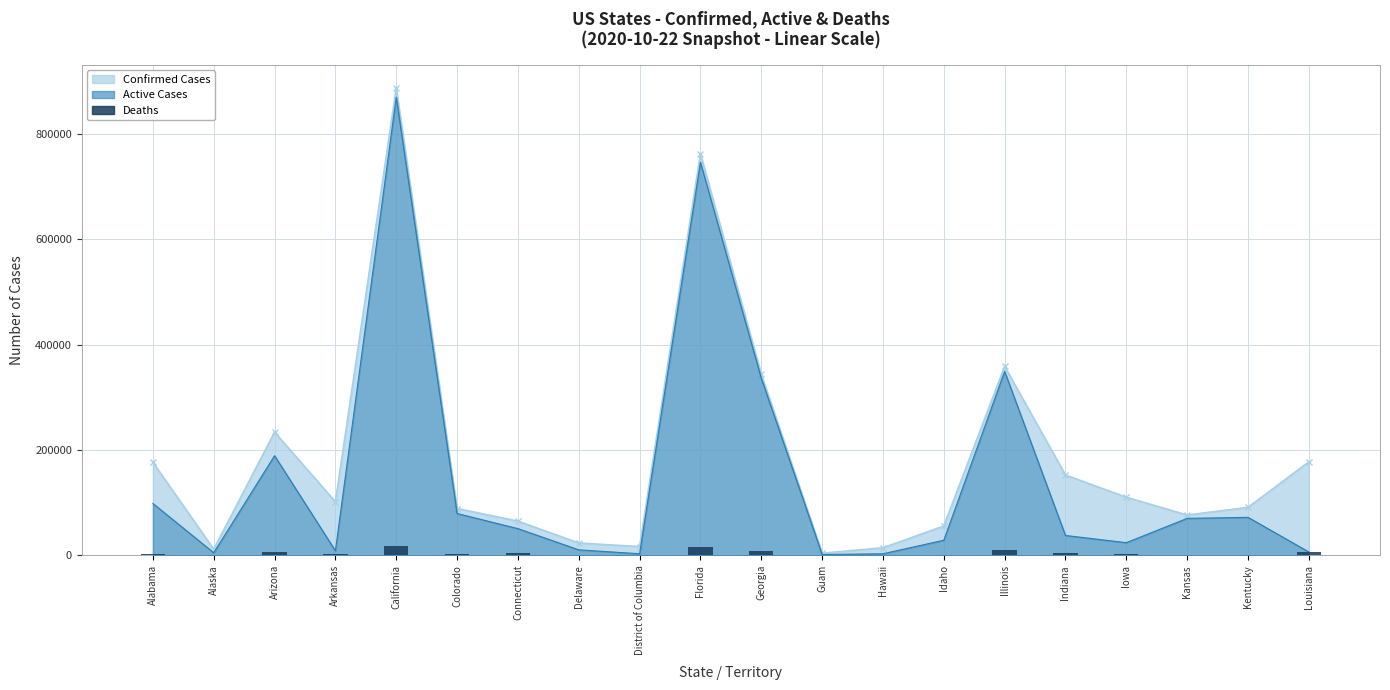

Reading left to right, extract all data points from this chart.

Alabama=2828	Alaska=68	Arizona=5854	Arkansas=1751	California=17167	Colorado=2194	Connecticut=4567	Delaware=670	District of Columbia=642	Florida=16210	Georgia=7704	Guam=68	Hawaii=203	Idaho=546	Illinois=9605	Indiana=4023	Iowa=1594	Kansas=952	Kentucky=1363	Louisiana=5784